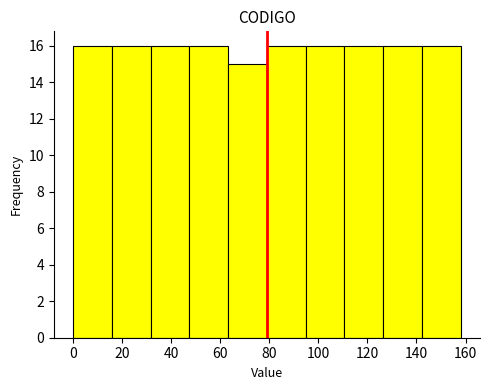

Reading left to right, list every bar in this chart as the range it spans on the x-axis followed by its height. Neither the bar edges nor the heights are printed on the chart, so give them approximately, as read against the axes.

0.0 to 15.8: 16
15.8 to 31.6: 16
31.6 to 47.4: 16
47.4 to 63.2: 16
63.2 to 79.0: 15
79.0 to 94.8: 16
94.8 to 110.6: 16
110.6 to 126.4: 16
126.4 to 142.2: 16
142.2 to 158.0: 16